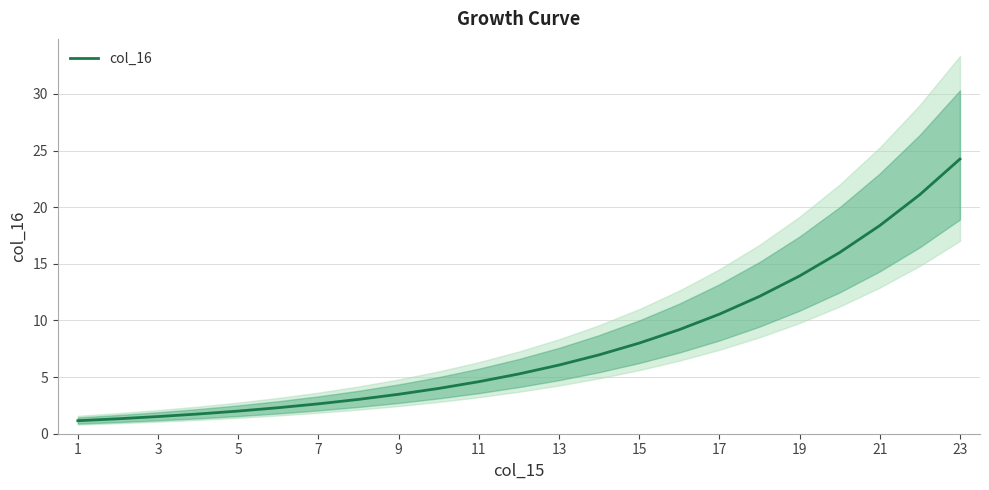

Is it true that col_16 equals 1.1 at 1?

True